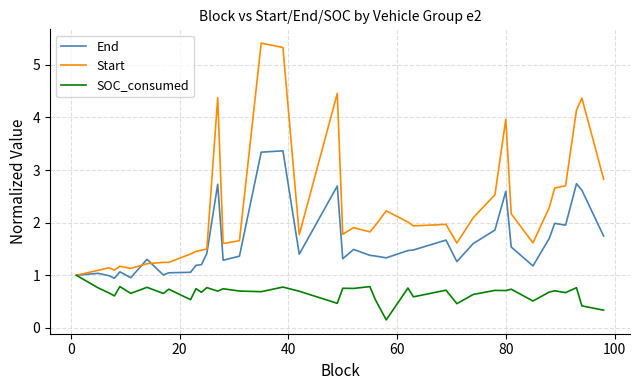

What is the sum of all End values?

64.7